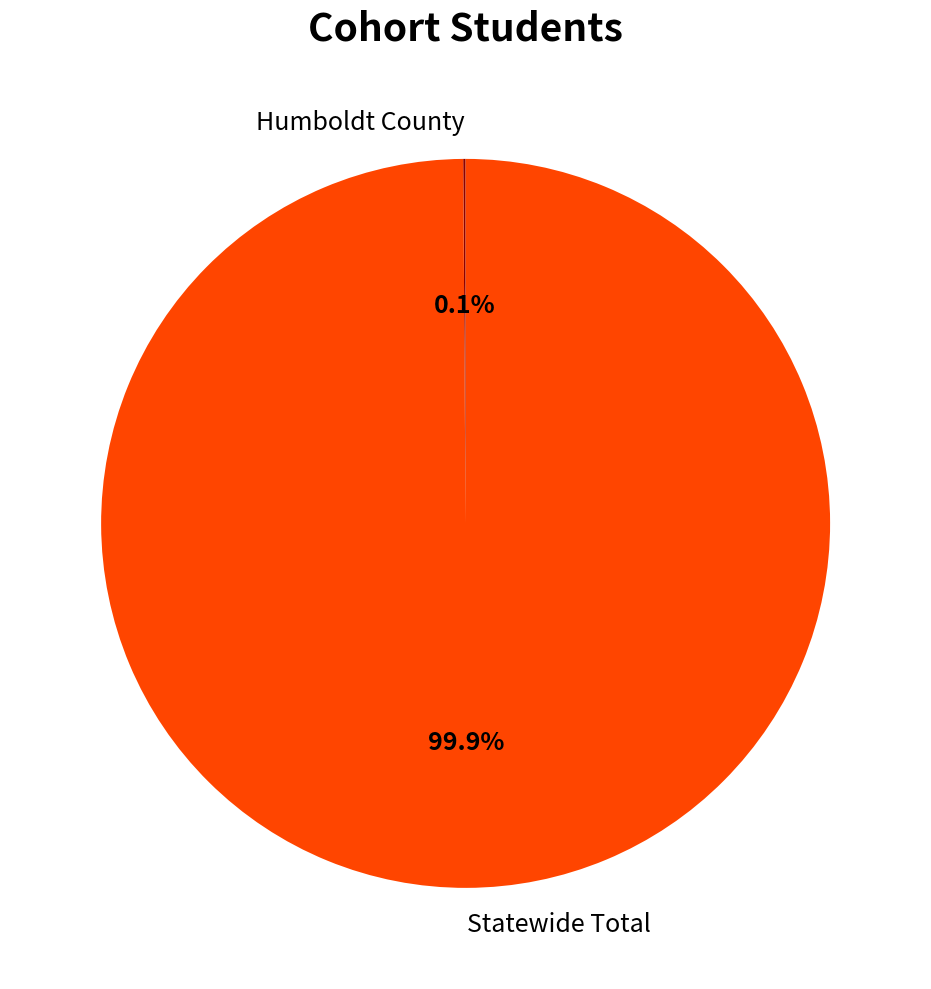

Does any single category account for the majority?

Yes